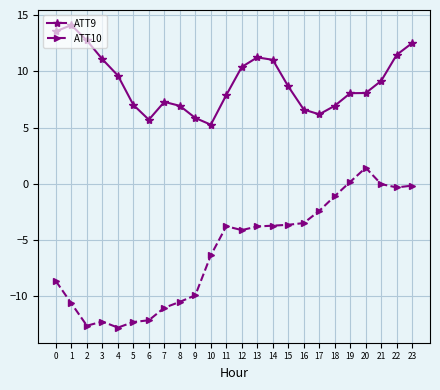

At which category does ATT9 reach its first local peak?

1